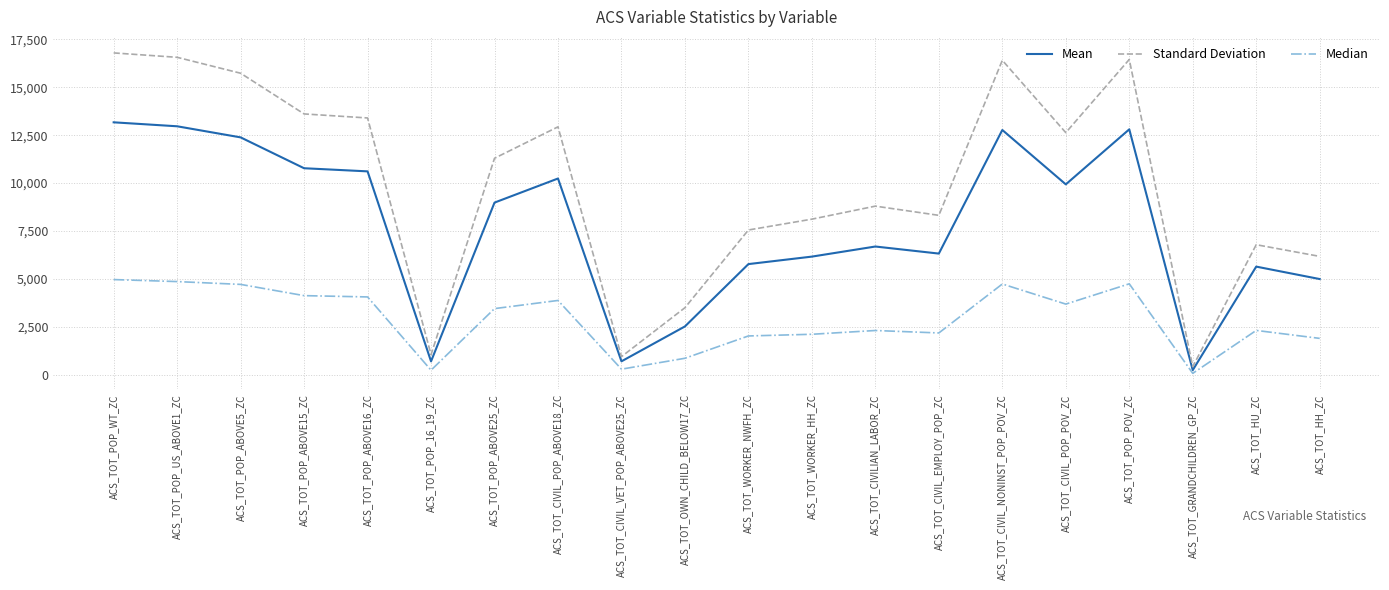

At ACS_TOT_POP_US_ABOVE1_ZC, list the series in order from largest to smallest.

Standard Deviation, Mean, Median